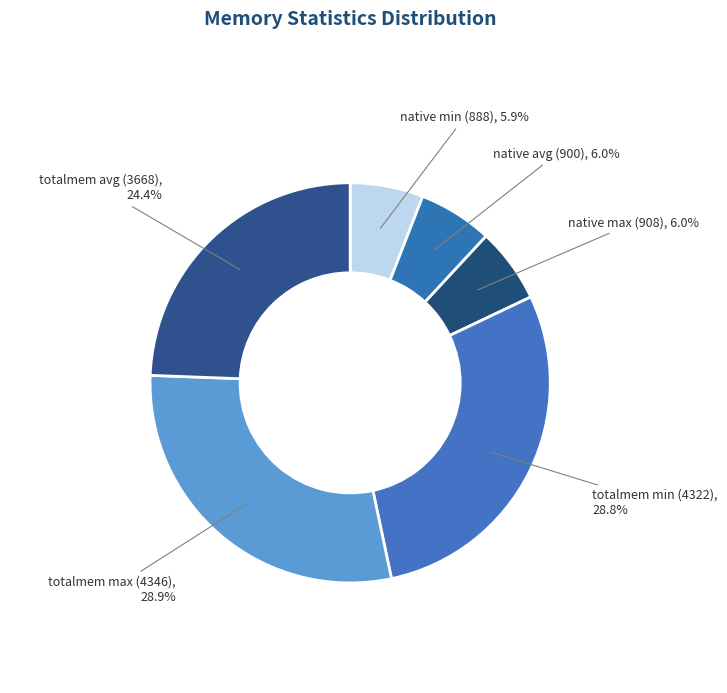

To the nearest percent, what is the difference between the largest and smallest slice percentages?

23%